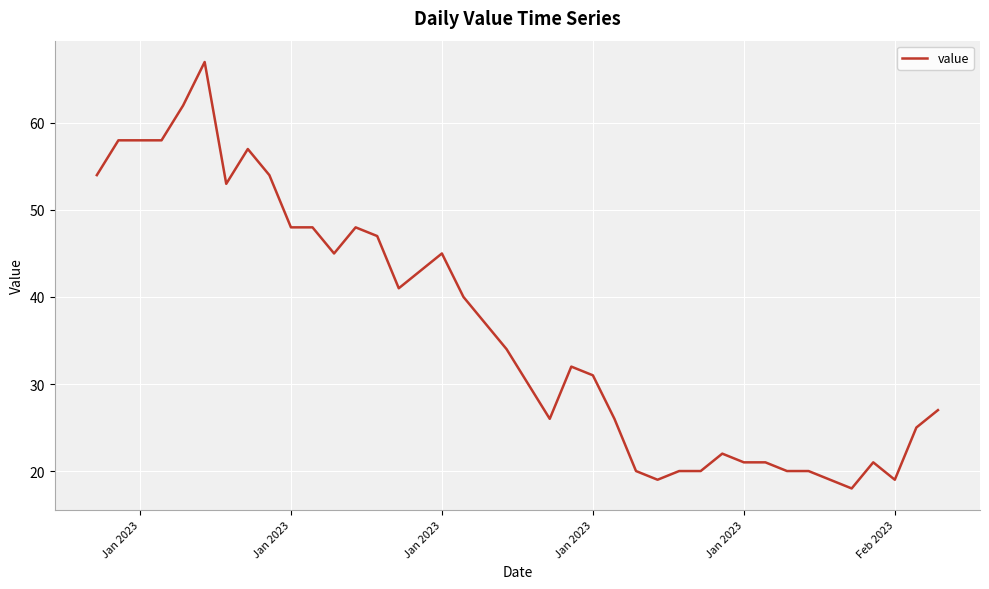

Is this an area chart (filled region under the line)?

No